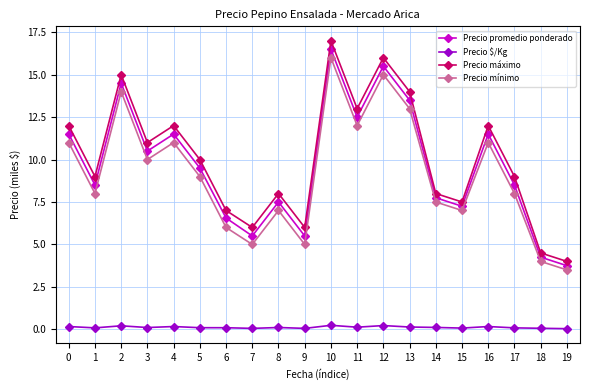

What is the total value across all series at 13?

40.6